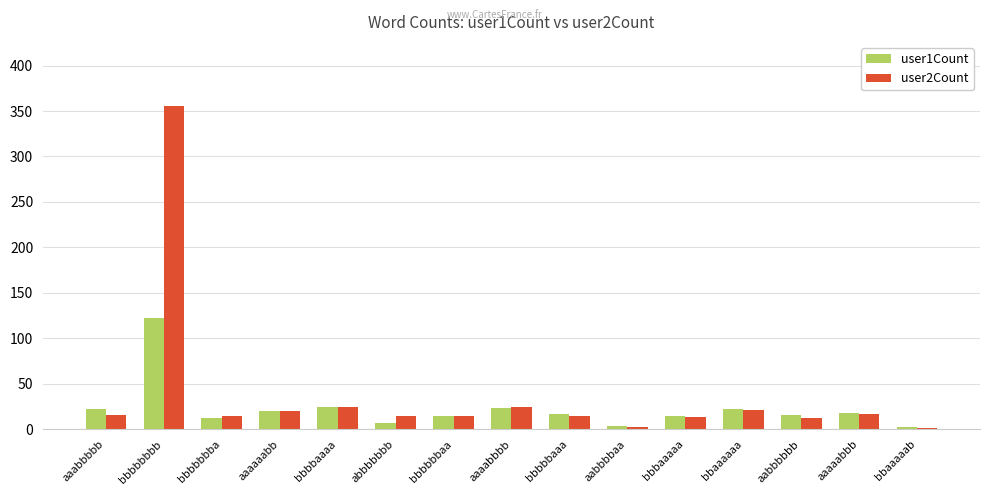

Read the user1Count value at bbbbaaaa.

24